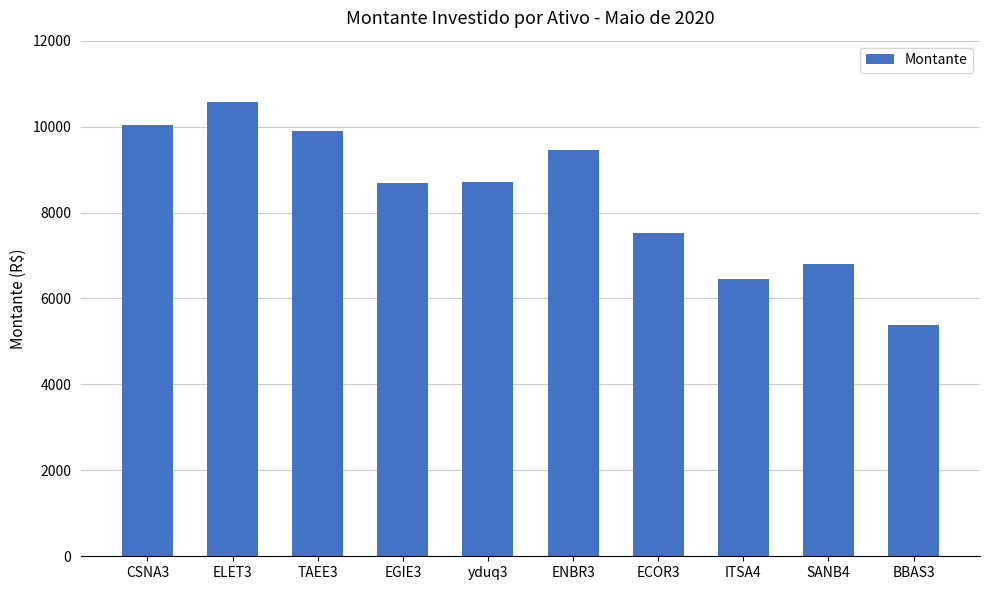

Which label corresponds to the smallest value in the chart?

BBAS3